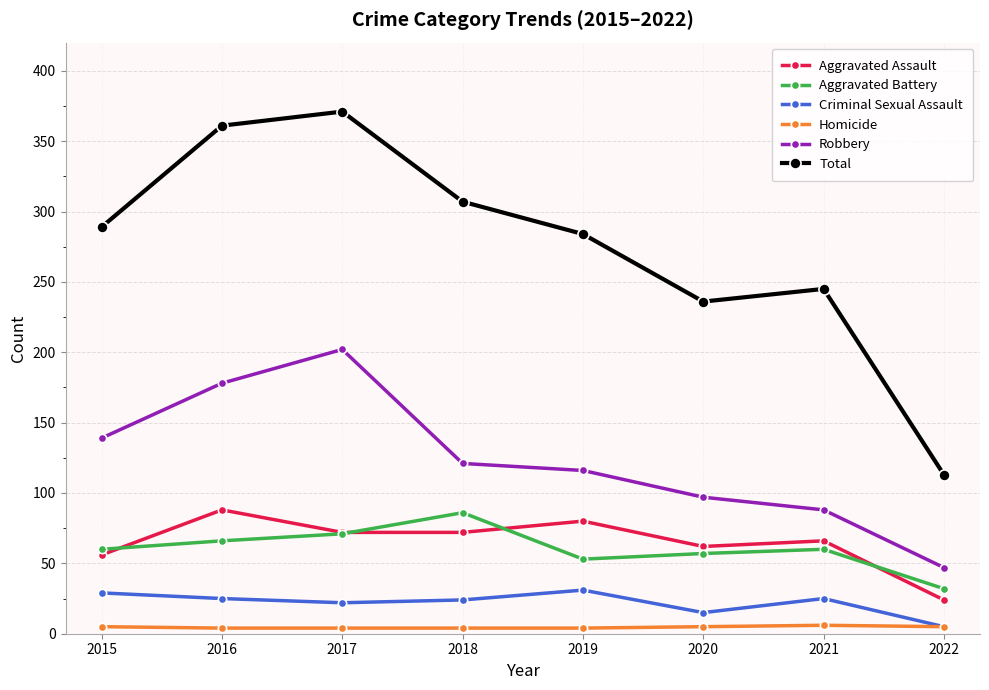

In Aggravated Assault, how many points are higher than both neighbors (excluding endpoints)?

3